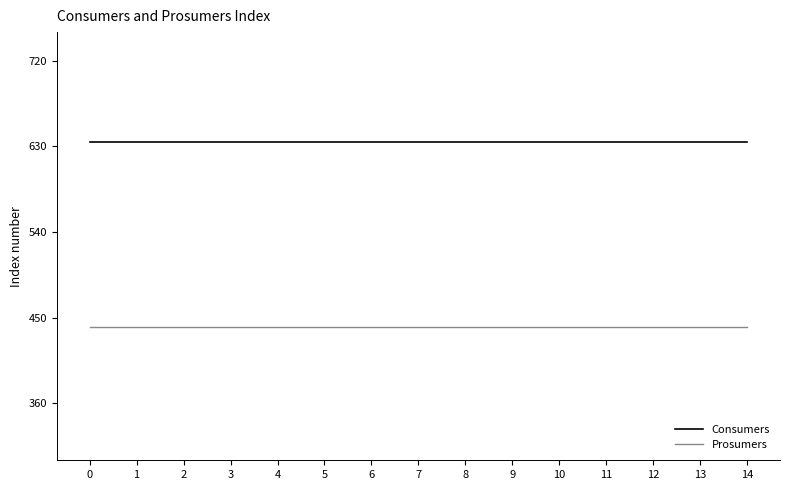

Is the value of Prosumers at 10 greater than the value of Consumers at 4?

No